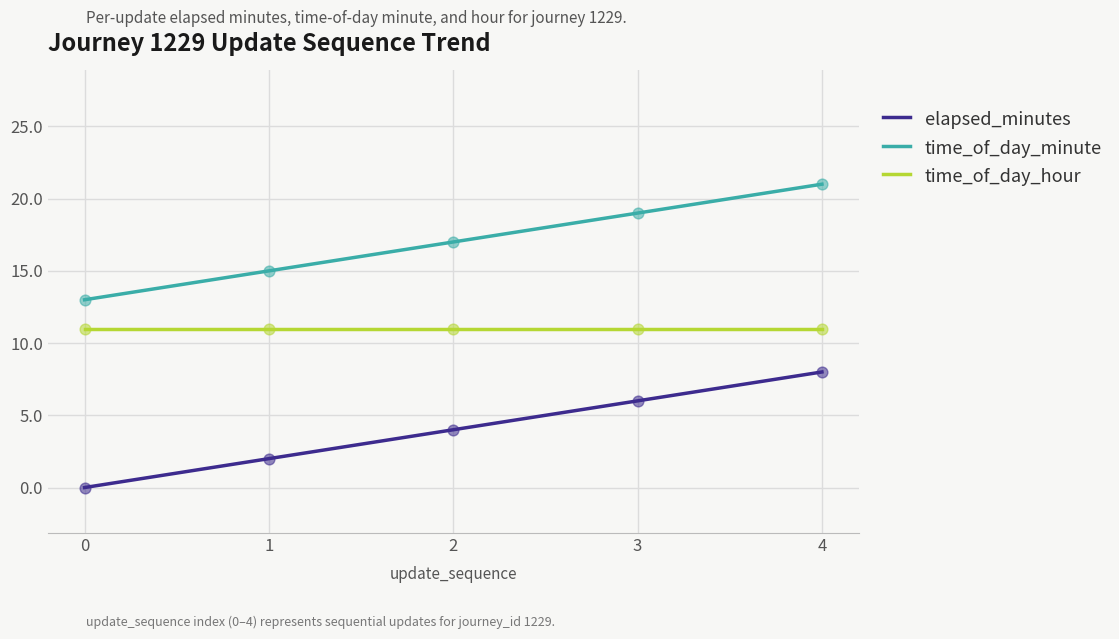

Which series has the largest total across all categories?

time_of_day_minute